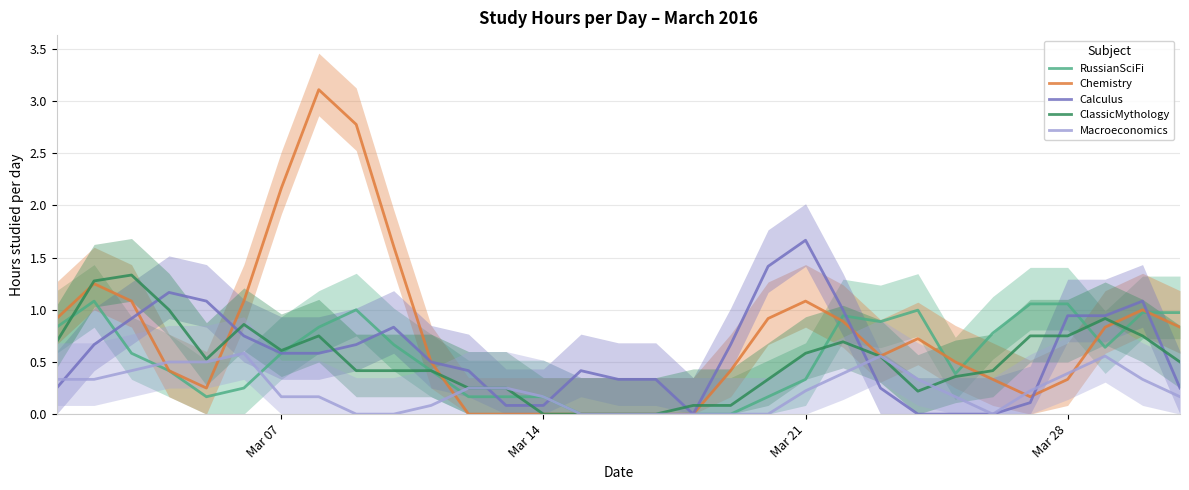

How many categories are shown in the chart?

31